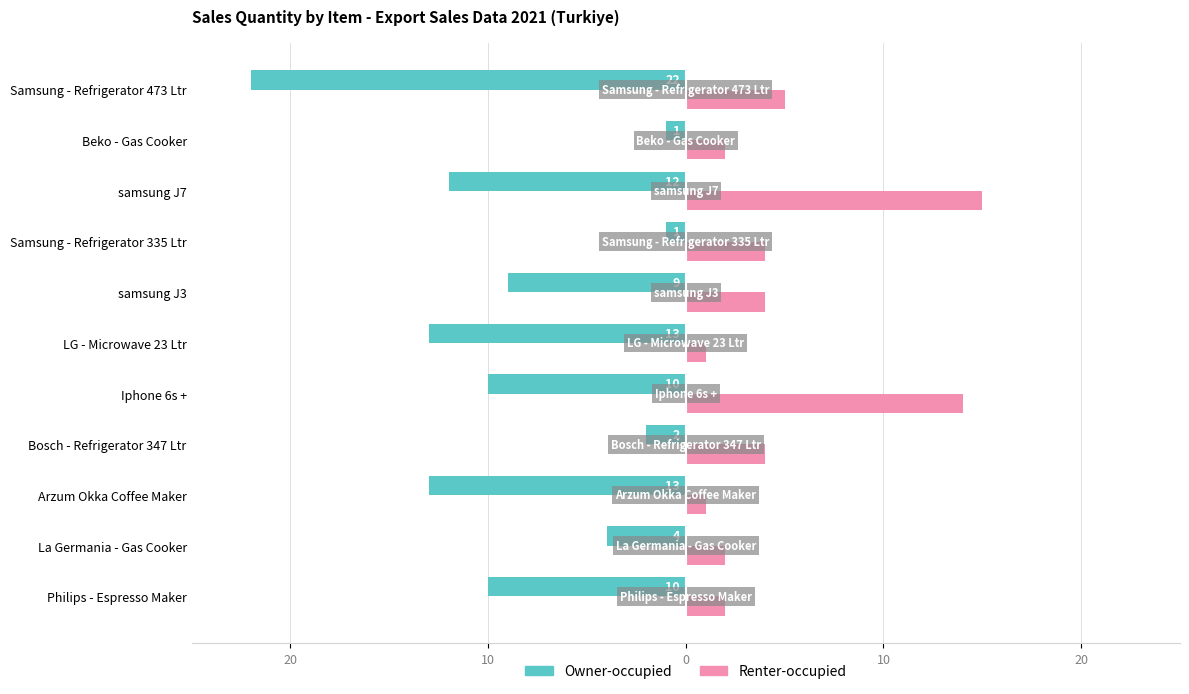

What is the difference between the second highest and second lowest values in the Owner-occupied series?

12